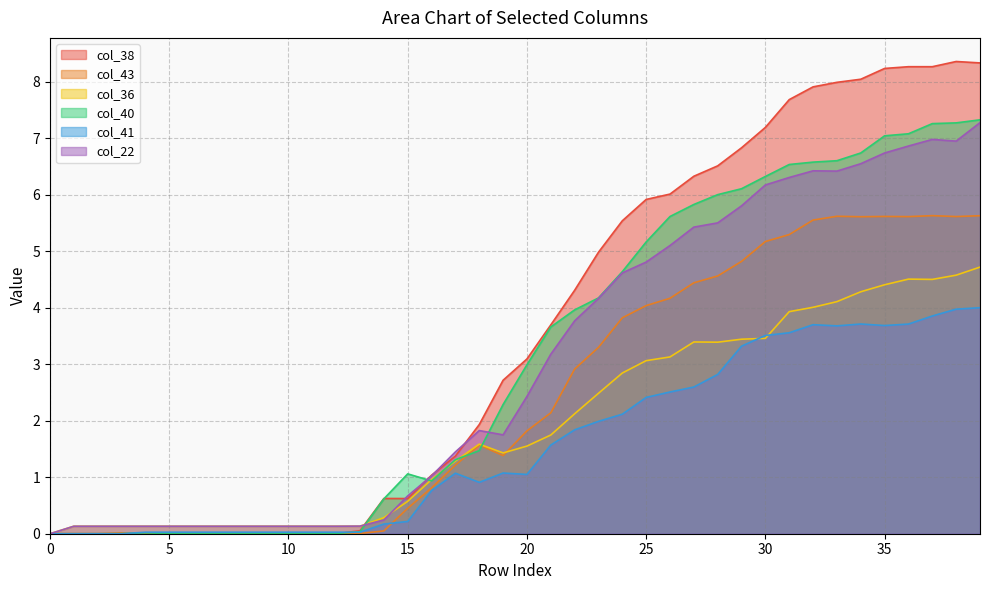

What is the difference between the second highest and second lowest values in the col_38 series?

8.3